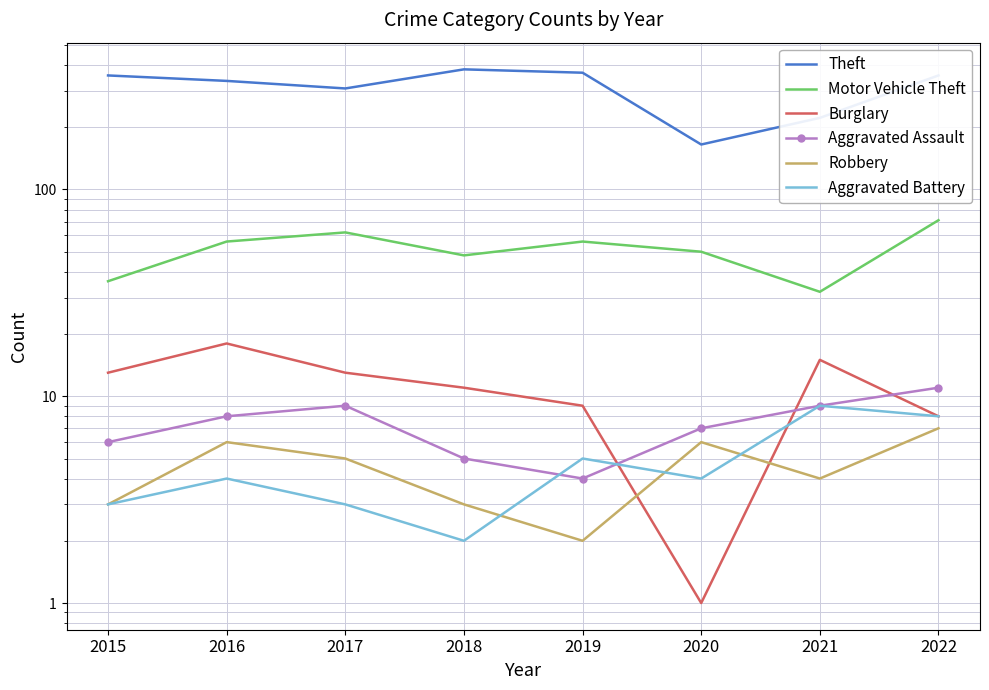

Is the value of Aggravated Battery at 2017 greater than the value of Robbery at 2015?

No